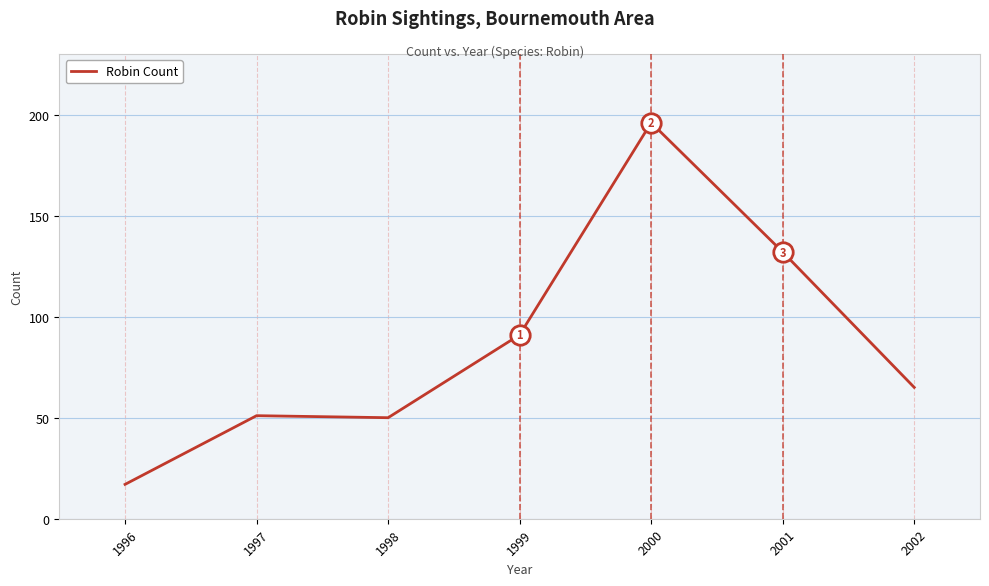

Reading left to right, transcribe all the data shown in this chart.

17	51	50	91	196	132	65